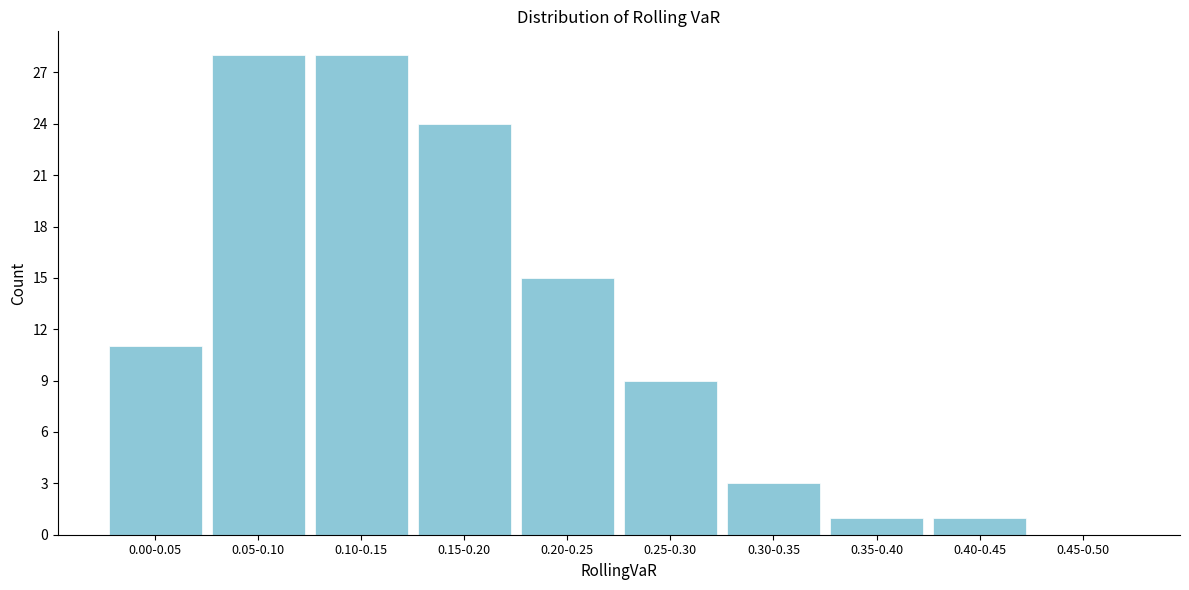

Reading left to right, extract all data points from this chart.

0.00-0.05=11	0.05-0.10=28	0.10-0.15=28	0.15-0.20=24	0.20-0.25=15	0.25-0.30=9	0.30-0.35=3	0.35-0.40=1	0.40-0.45=1	0.45-0.50=0